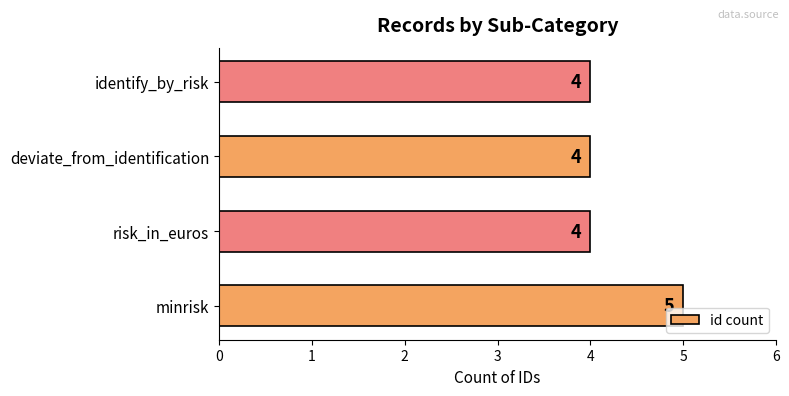

Does the chart contain stacked bars?

No